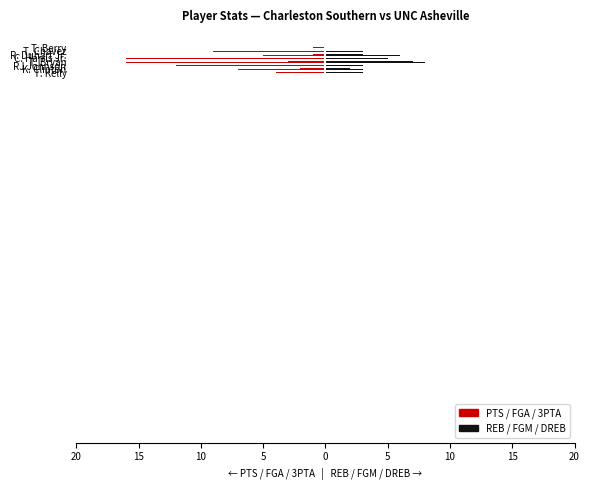

At R. Duhart Jr., list the series in order from smallest to largest.

PTS, FGA, 3PTA, FGM, DREB, REB